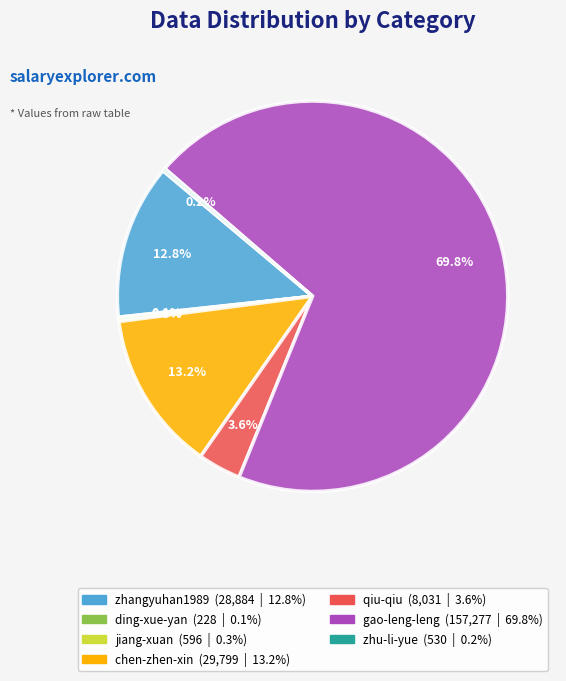

Is there a majority slice in this chart?

Yes